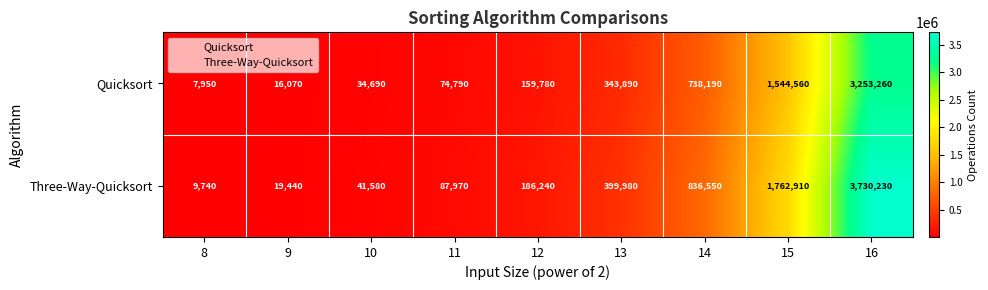

What is the sum of all Three-Way-Quicksort values?

7074640